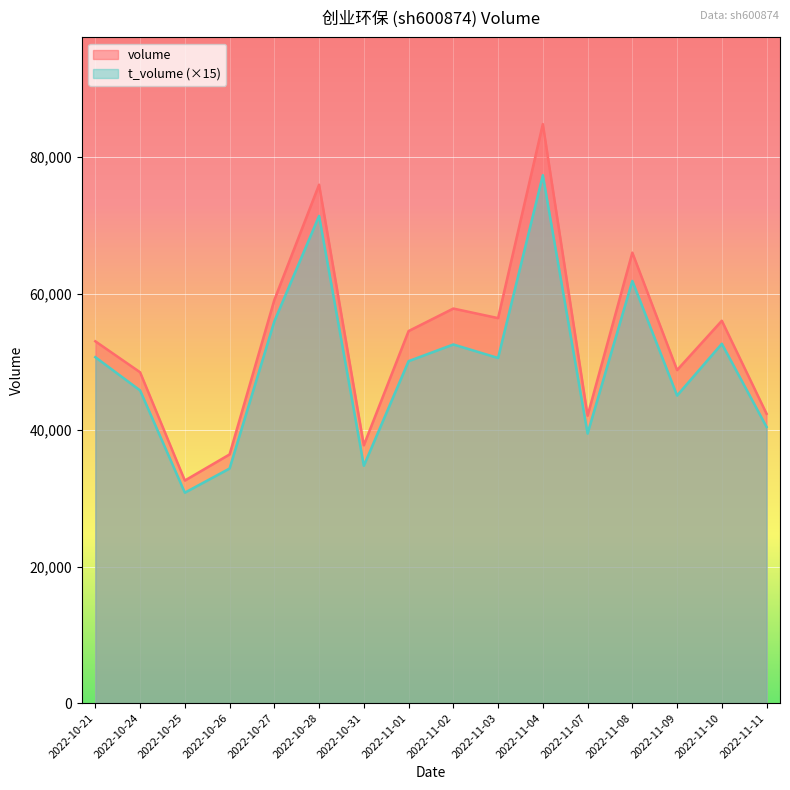

What is the highest value of the volume series?

84856